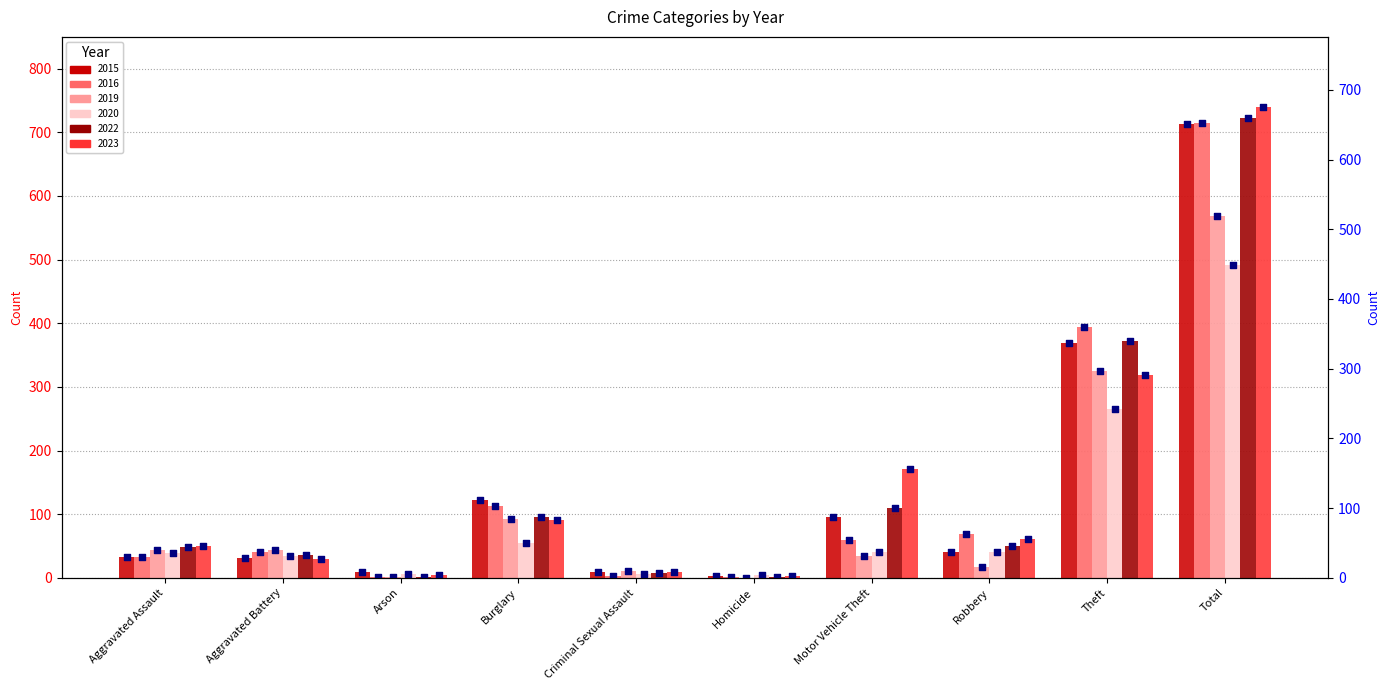

Which series contains the lowest Y value?

2019